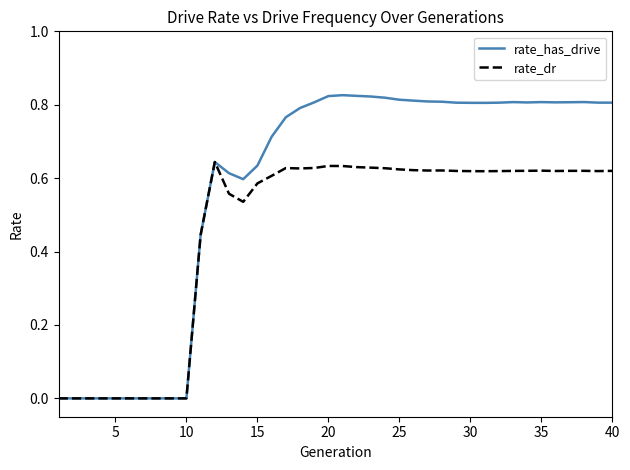

Which series has the largest total across all categories?

rate_has_drive